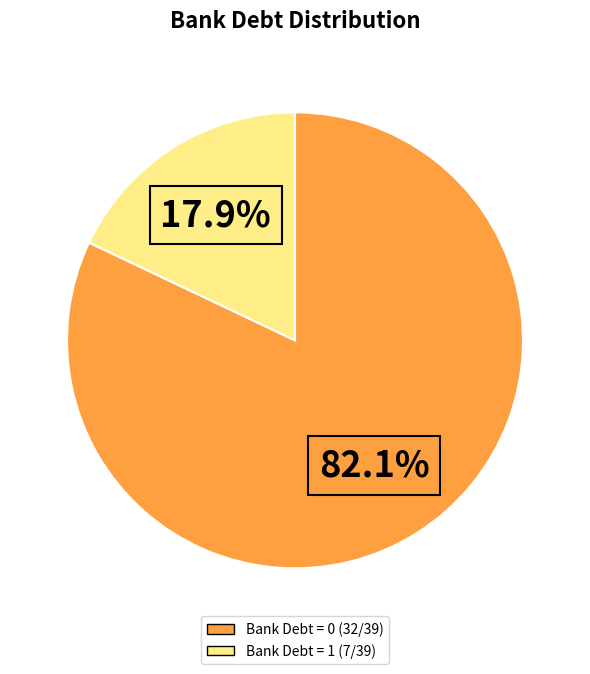

How many slices are in this pie chart?

2